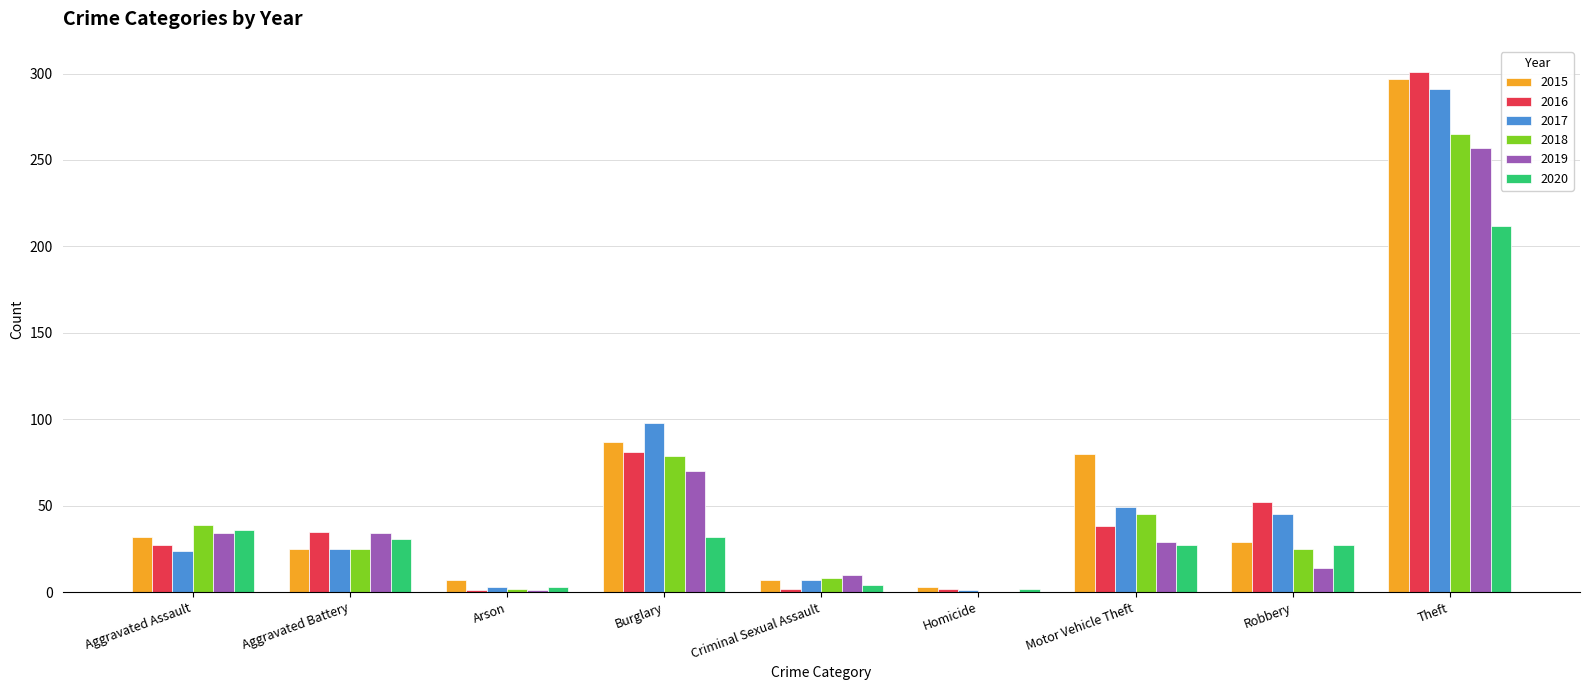

At which category is the sum across all series the highest?

Theft